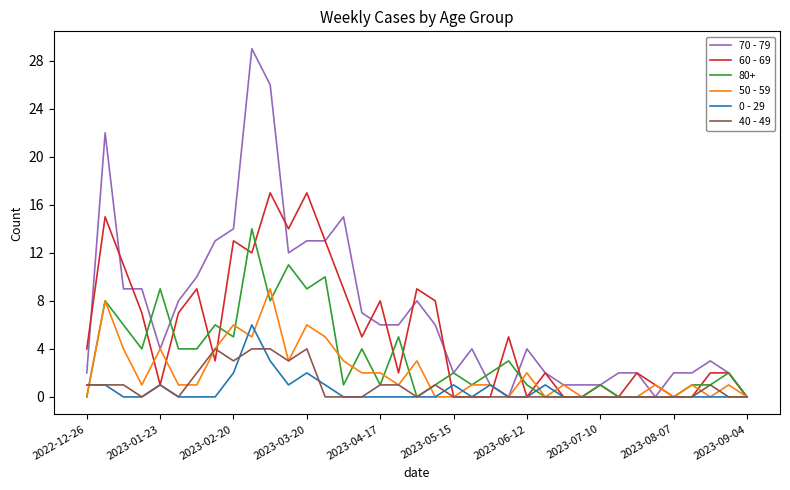

True or false: 0 - 29 and 50 - 59 intersect in this chart.

True